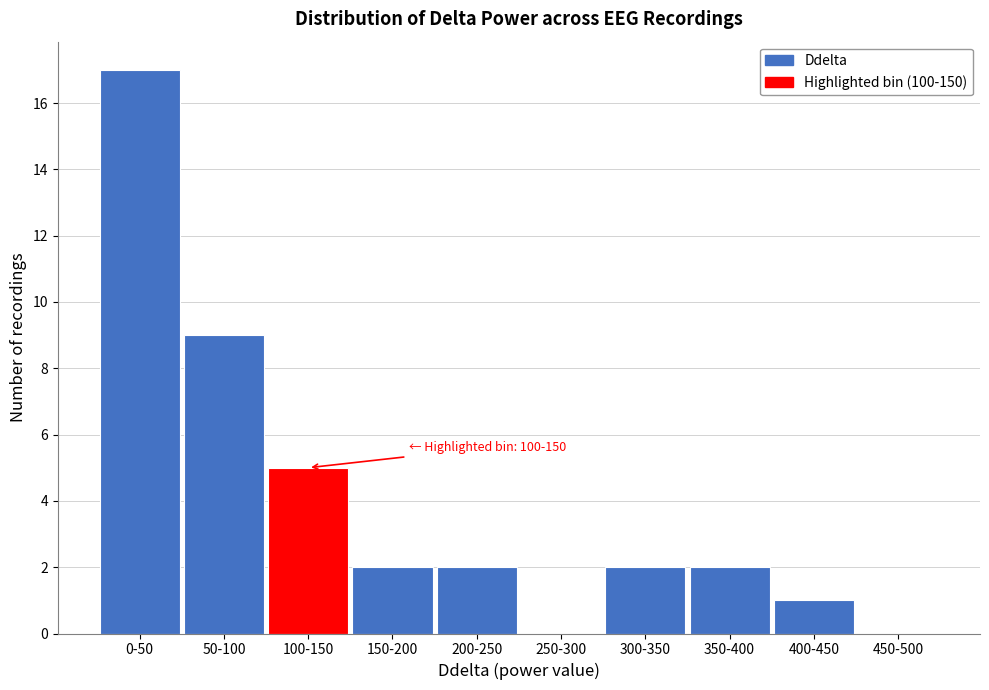

Reading left to right, what are all the values shown in this chart?

0-50=17	50-100=9	100-150=5	150-200=2	200-250=2	250-300=0	300-350=2	350-400=2	400-450=1	450-500=0